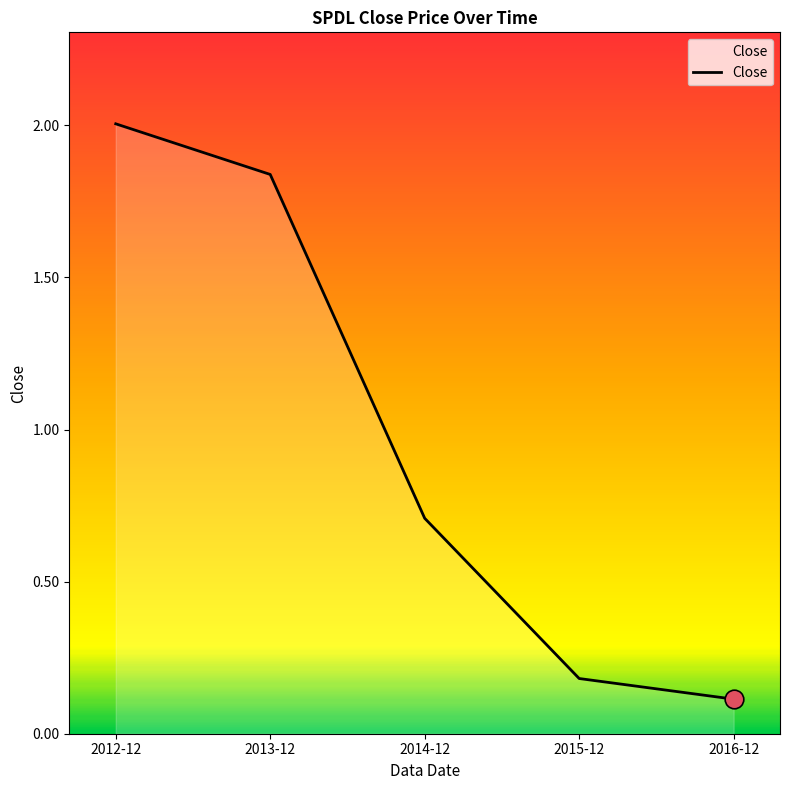

What is the change in value from 2013-12 to 2015-12?

-1.7